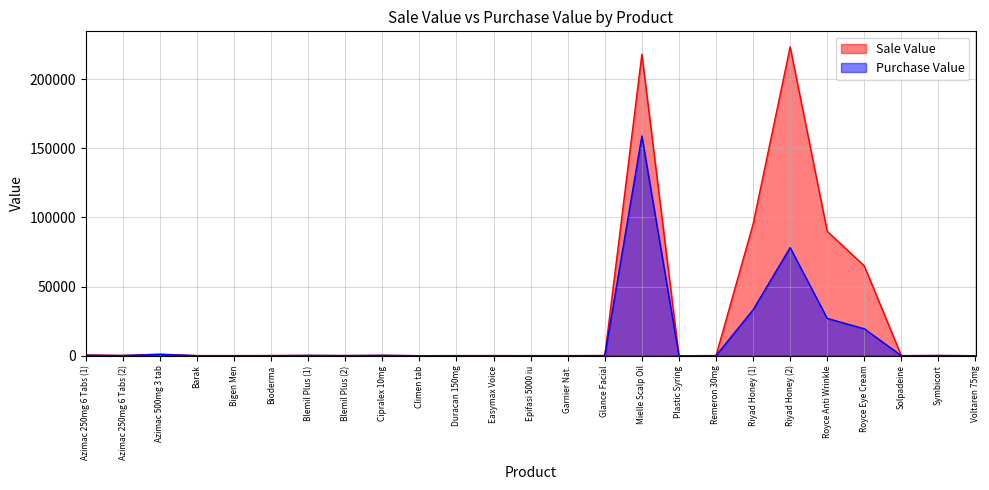

What is the difference between the second highest and second lowest values in the Purchase Value series?

78201.4